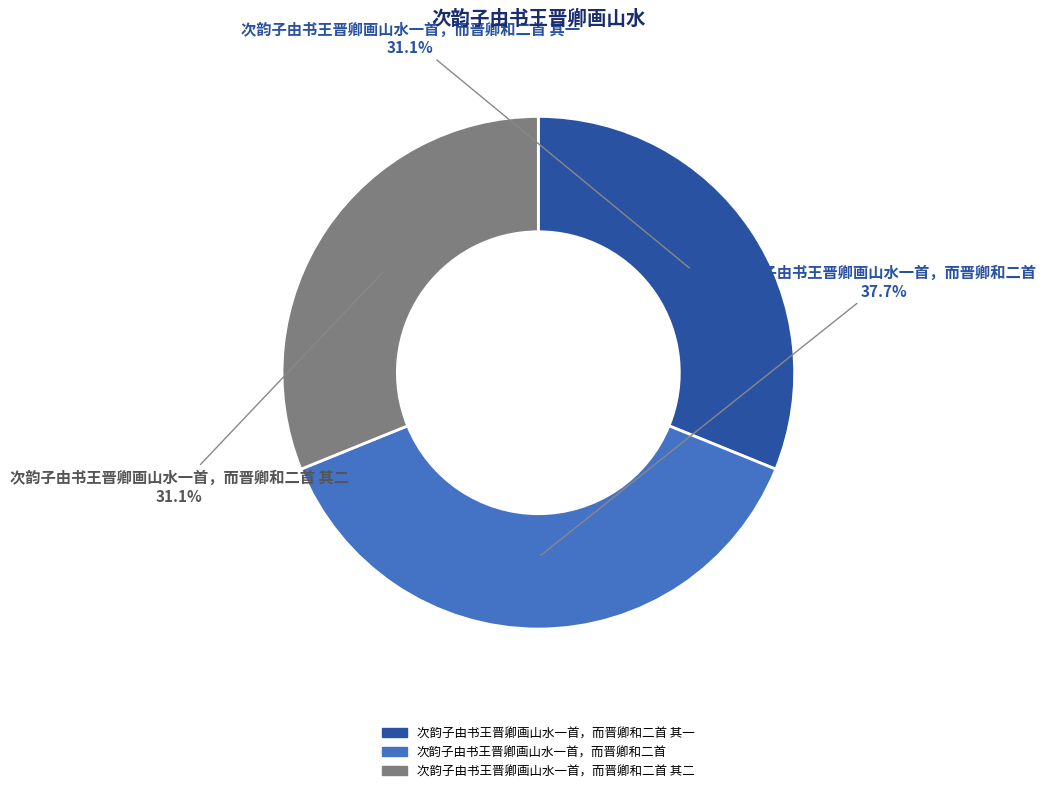

What is the ratio of the value at 次韵子由书王晋卿画山水一首，而晋卿和二首 to the value at 次韵子由书王晋卿画山水一首，而晋卿和二首 其一?

1.2